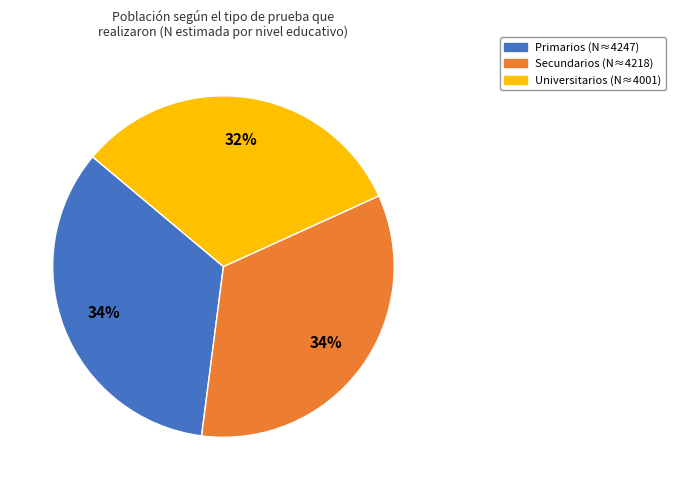

Does any single category account for the majority?

No